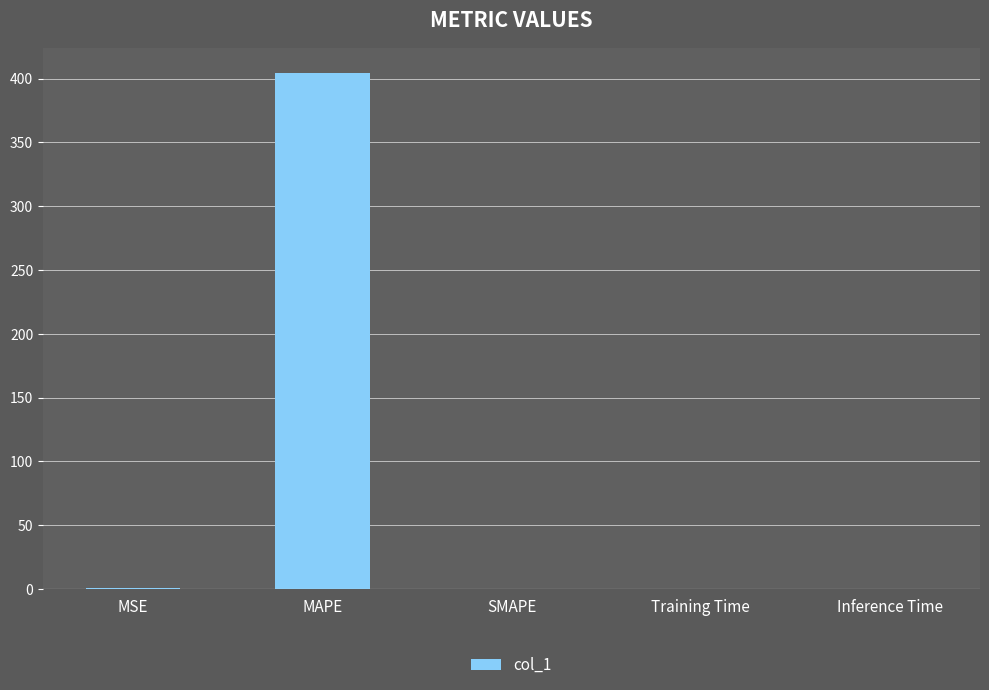

Are the bars horizontal?

No